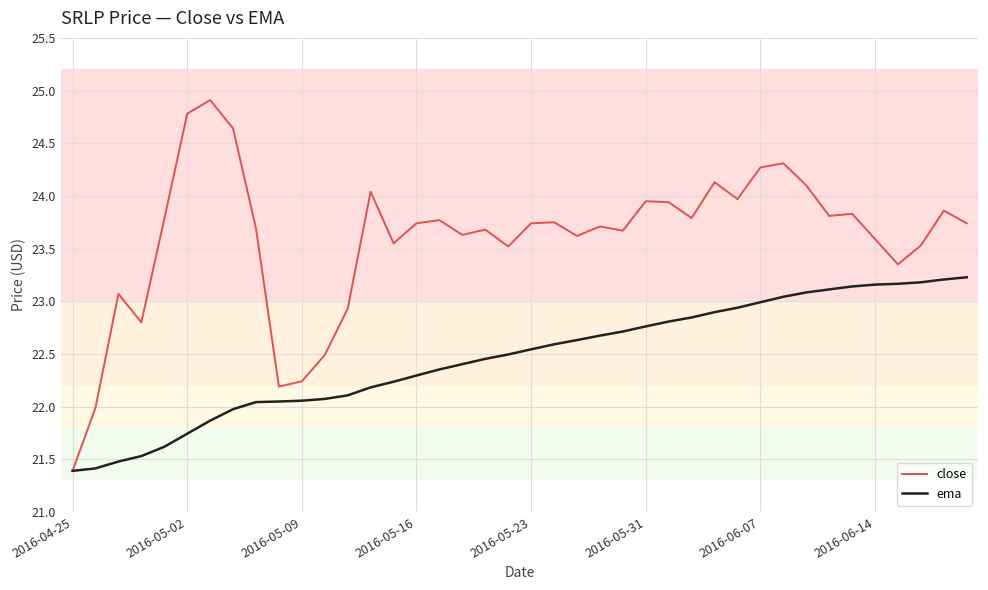

In close, how many points are lower than both neighbors (excluding endpoints)?

11